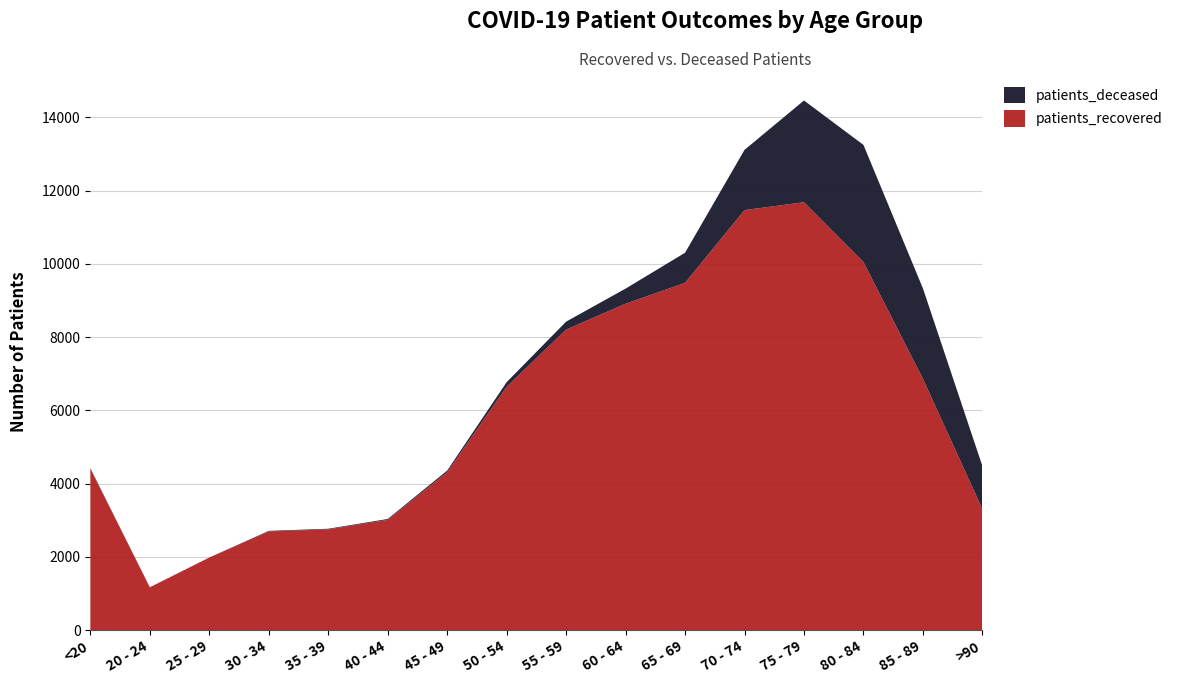

Reading right to left, extract all data points from this chart.

patients_recovered: >90=3302	85 - 89=6860	80 - 84=10049	75 - 79=11682	70 - 74=11466	65 - 69=9479	60 - 64=8911	55 - 59=8203	50 - 54=6645	45 - 49=4309	40 - 44=3009	35 - 39=2750	30 - 34=2693	25 - 29=1979	20 - 24=1166	<20=4403
patients_deceased: >90=1176	85 - 89=2469	80 - 84=3197	75 - 79=2777	70 - 74=1645	65 - 69=823	60 - 64=412	55 - 59=218	50 - 54=123	45 - 49=46	40 - 44=24	35 - 39=17	30 - 34=16	25 - 29=3	20 - 24=4	<20=17